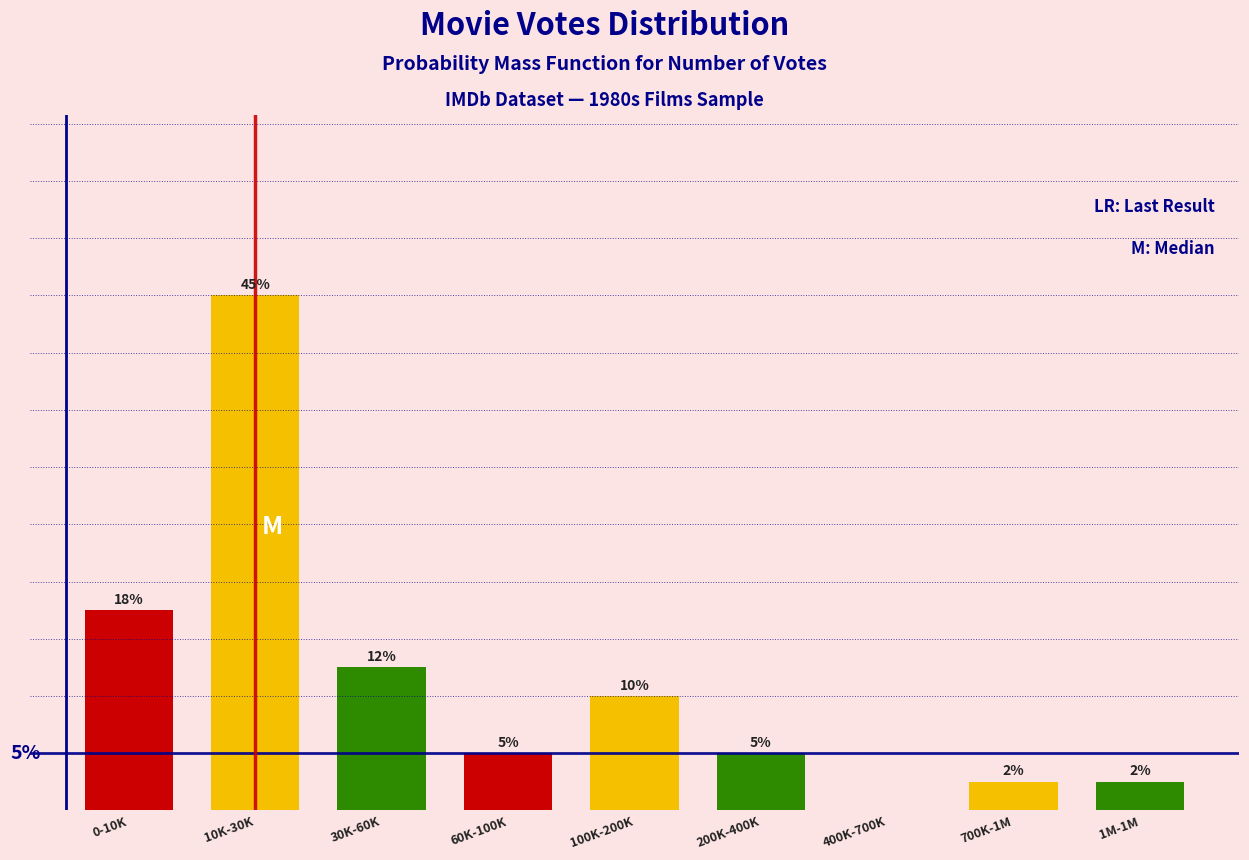

Which has a higher value, 0-10K or 400K-700K?

0-10K